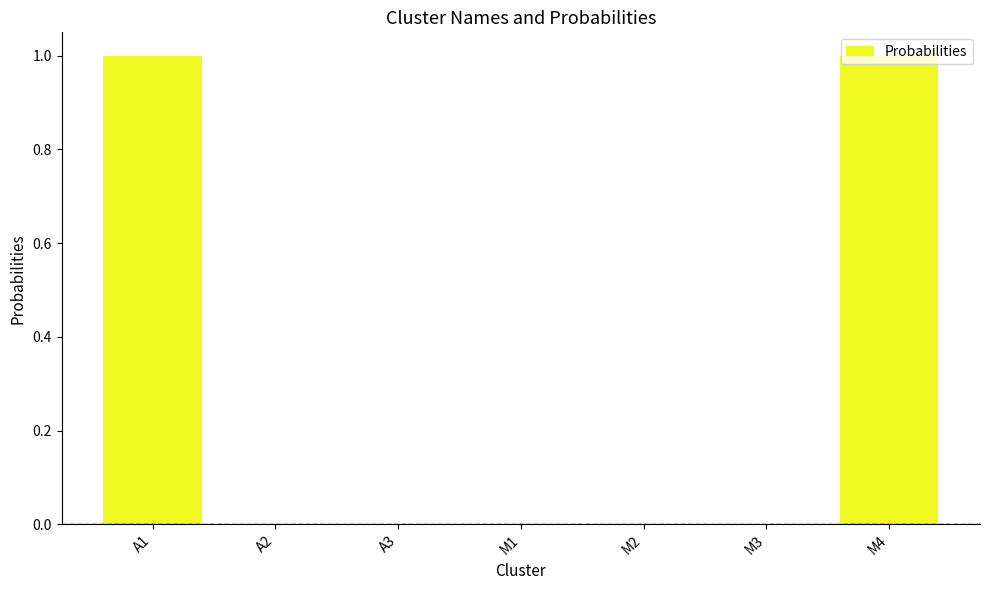

True or false: the data shows 0 at A2.

True